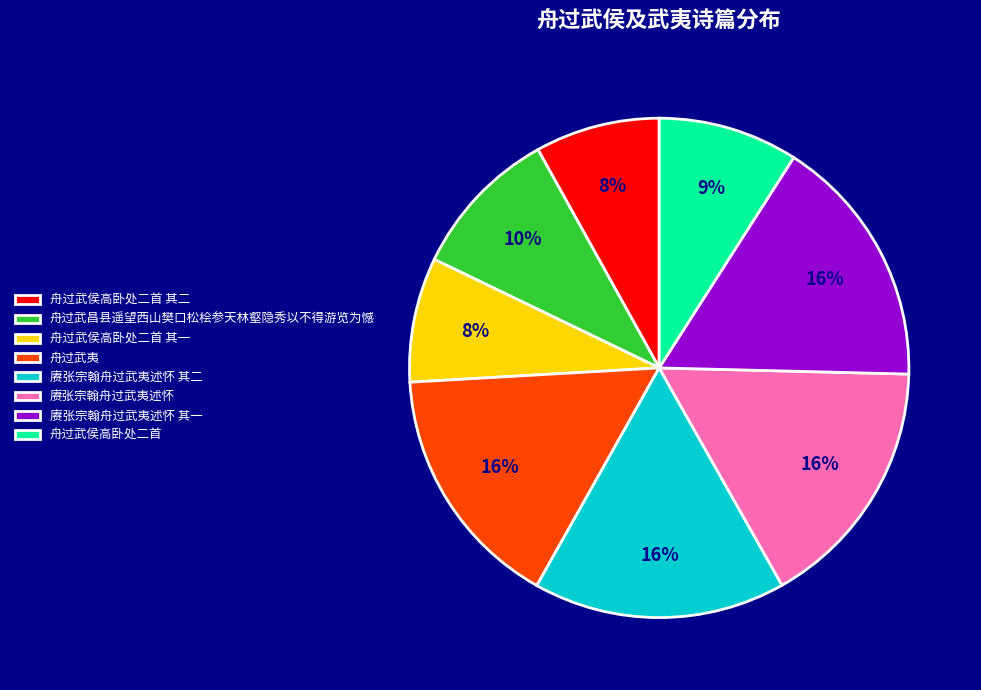

To the nearest percent, what is the average slice percentage?

12%